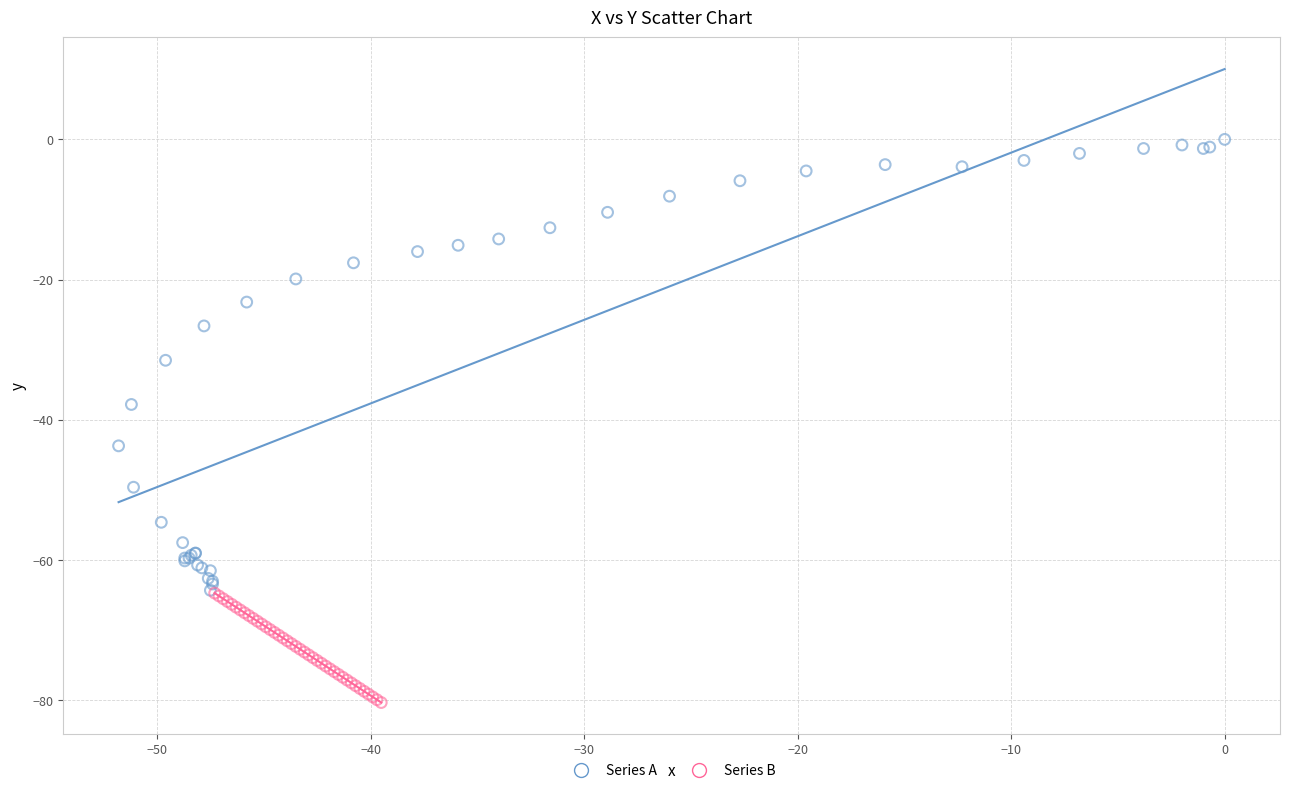

Which series reaches the minimum Y coordinate?

Series B